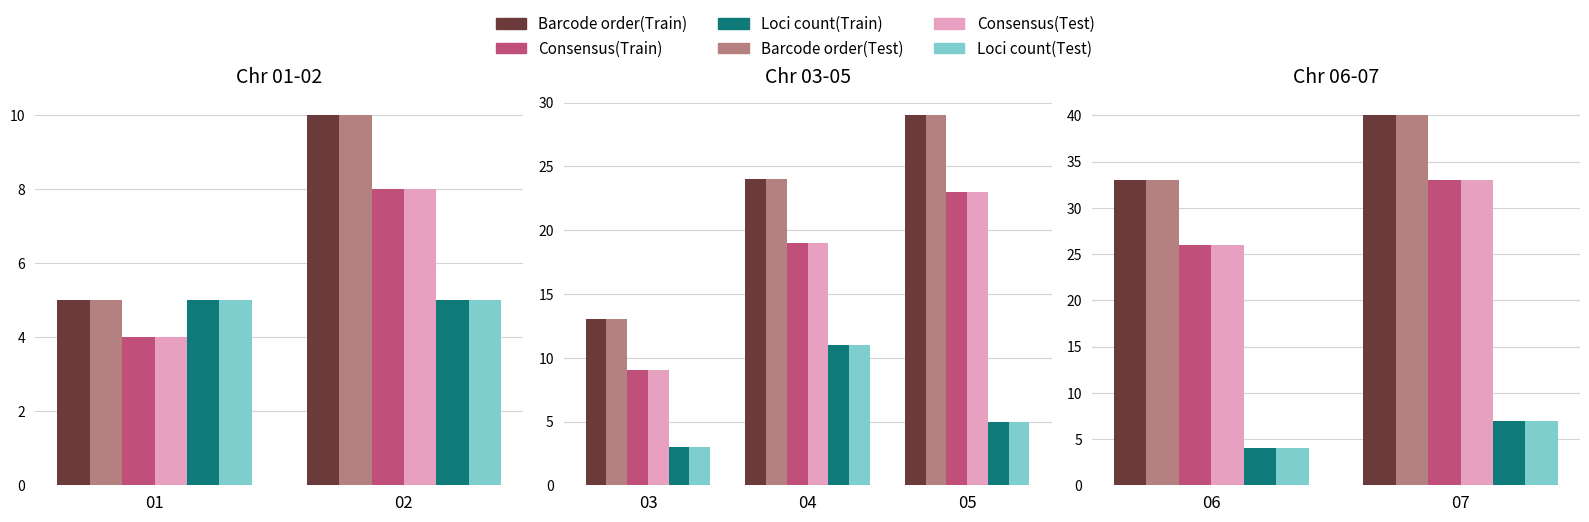

Does the chart contain stacked bars?

No